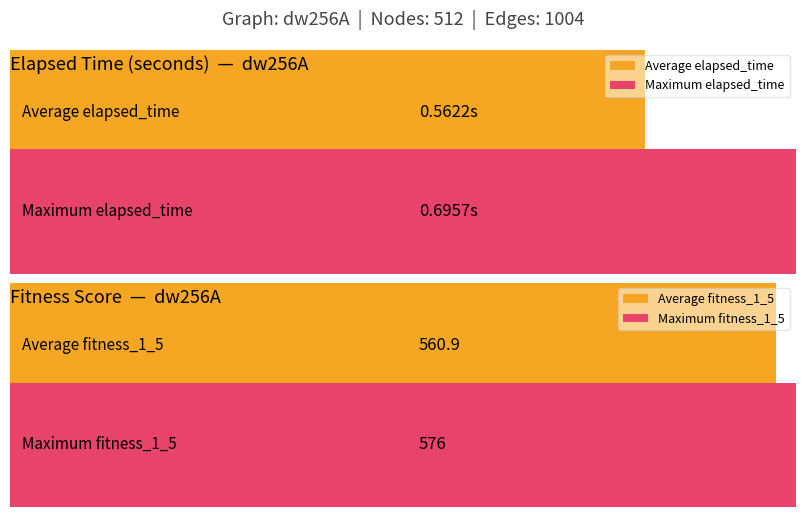

What is the highest value of the elapsed_time(seconds) series?

0.7